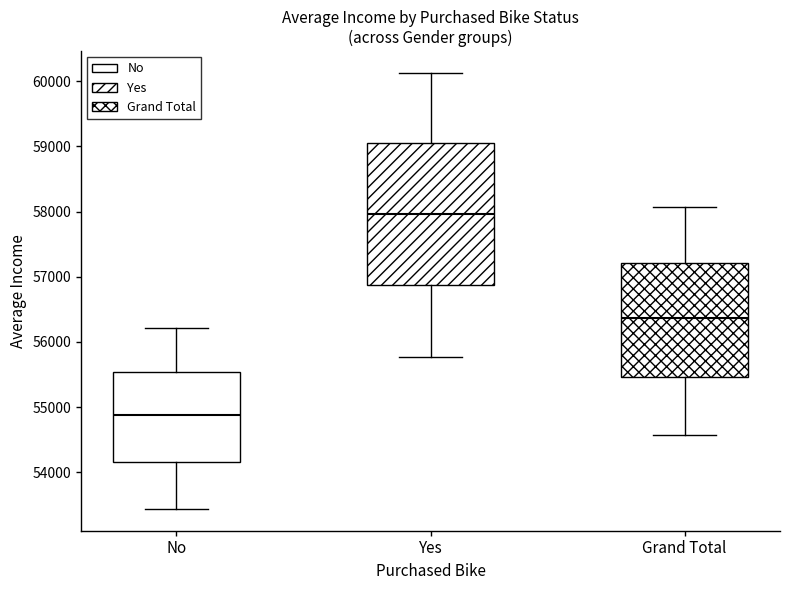

Which box's median line is the highest?

Yes